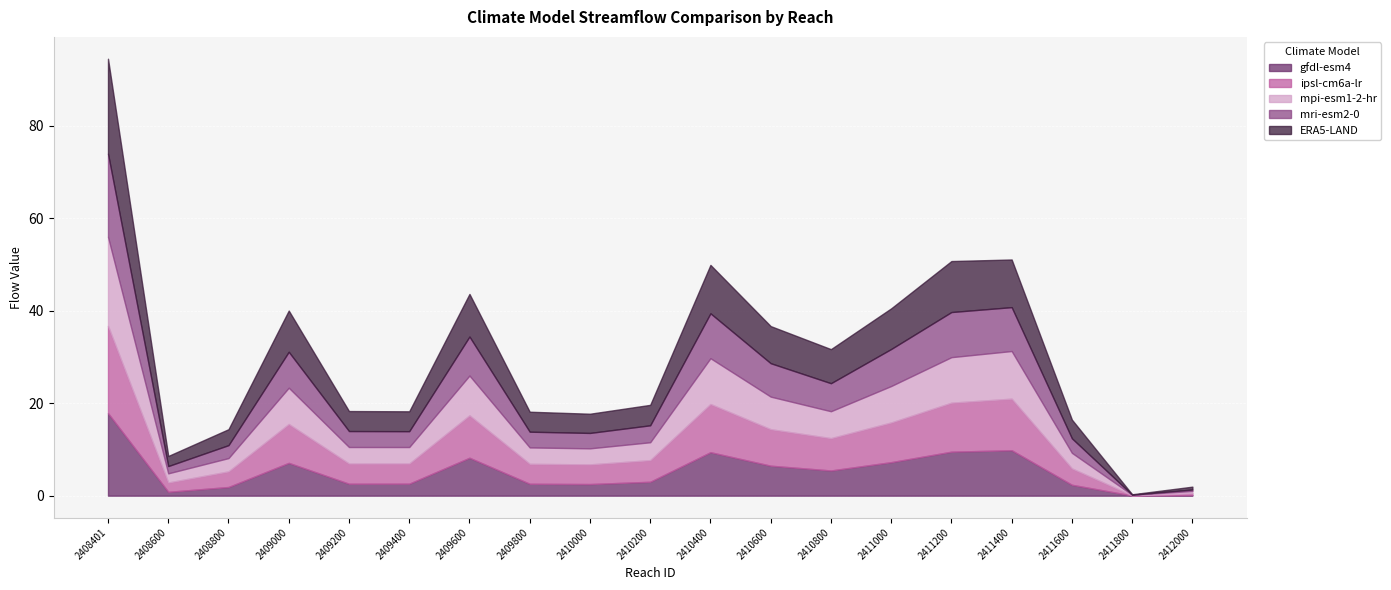

The ipsl-cm6a-lr series shows 15.0 at 2409600. True or false?

False